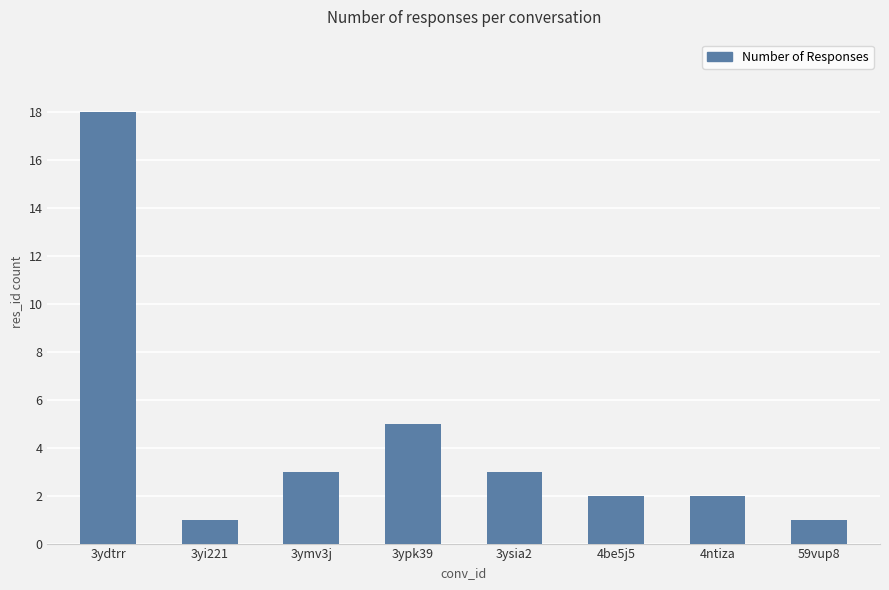

How many data points does each series have?

8